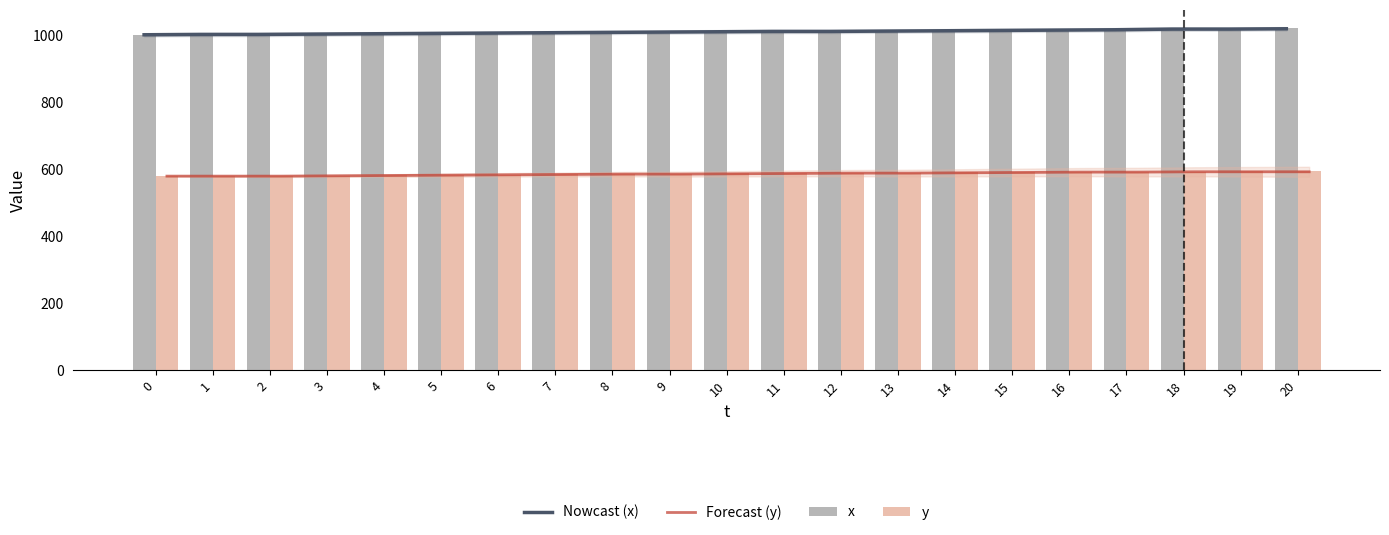

Reading left to right, transcribe all the data shown in this chart.

Nowcast (x): 1003	1004	1004	1005	1006	1007	1008	1009	1010	1011	1012	1013	1013	1014	1015	1016	1017	1018	1020	1020	1021
Forecast (y): 580	580	580	581	582	583	584	585	586	586	587	588	589	589	590	591	592	592	593	593	593
x: 1003	1003	1005	1005	1006	1007	1008	1009	1010	1011	1013	1013	1014	1015	1015	1017	1017	1019	1020	1022	1023
y: 579	580	581	581	582	583	584	585	587	587	588	588	589	589	591	592	592	593	593	594	595